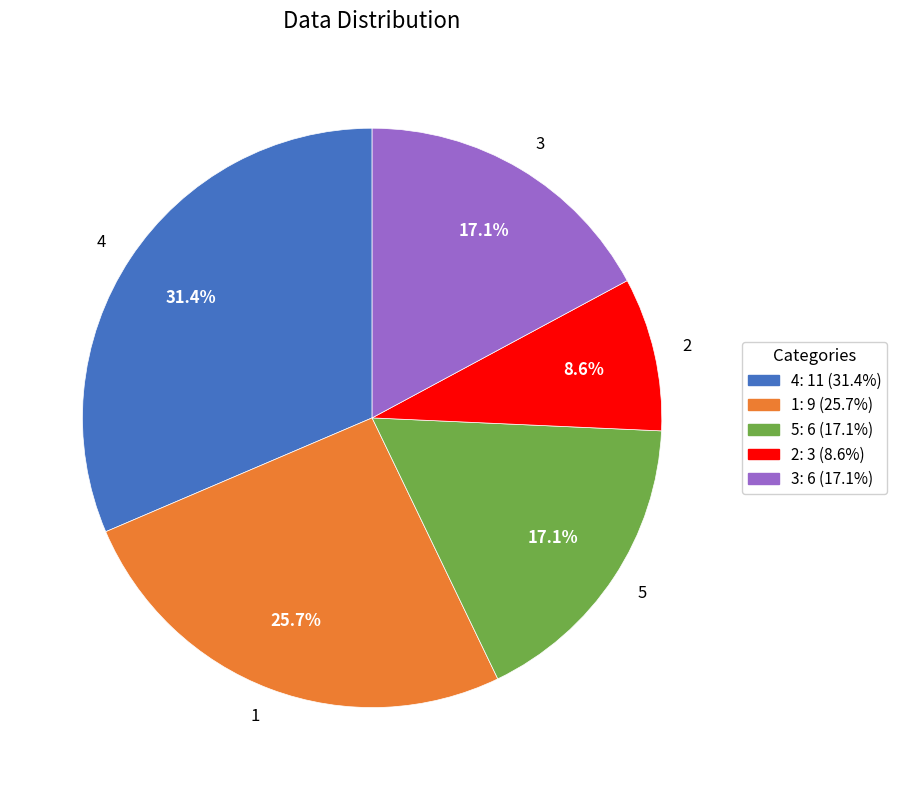

To the nearest percent, what percentage of the pie is 4?

31%